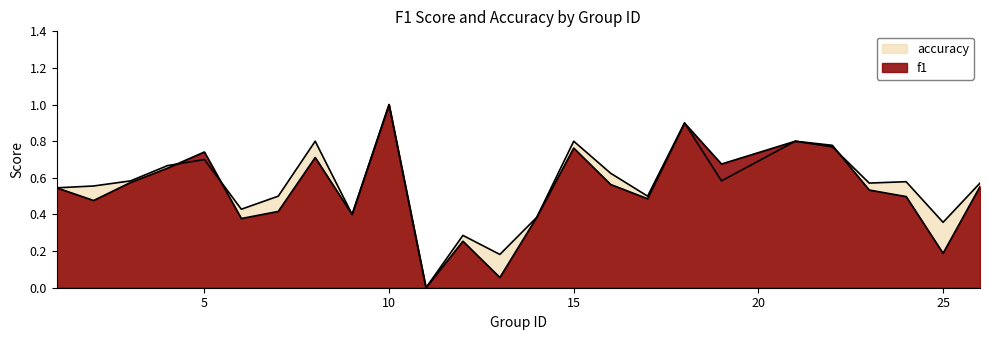

What is the difference between the maximum and minimum values in the f1 series?

1.0